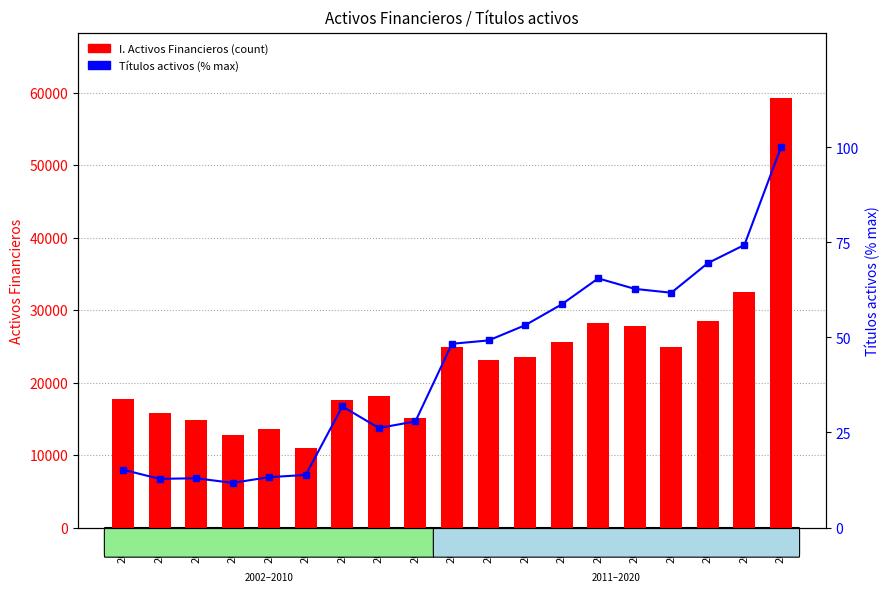

Reading left to right, what are all the values shown in this chart?

I. Activos Financieros: 17741.0	15790.0	14863.0	12791.0	13532.0	10925.0	17578.0	18163.0	15045.0	24872.0	23051.0	23523.0	25589.0	28271.0	27861.0	24951.0	28460.0	32442.0	59294.0
Títulos activos (% max): 15.2	12.8	13.0	11.7	13.2	13.8	31.8	26.2	27.9	48.3	49.2	53.2	58.7	65.5	62.8	61.7	69.5	74.3	100.0